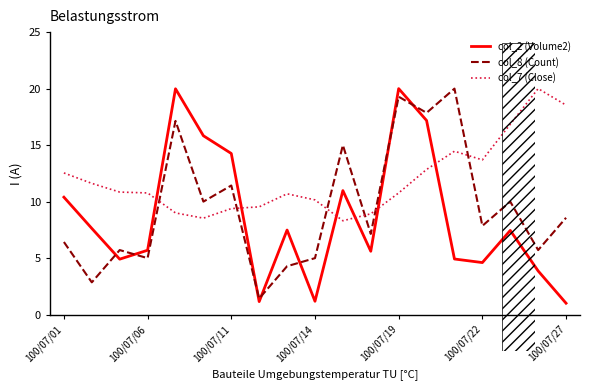

What is the difference between the maximum and minimum values in the col_8 (Count) series?

18.6